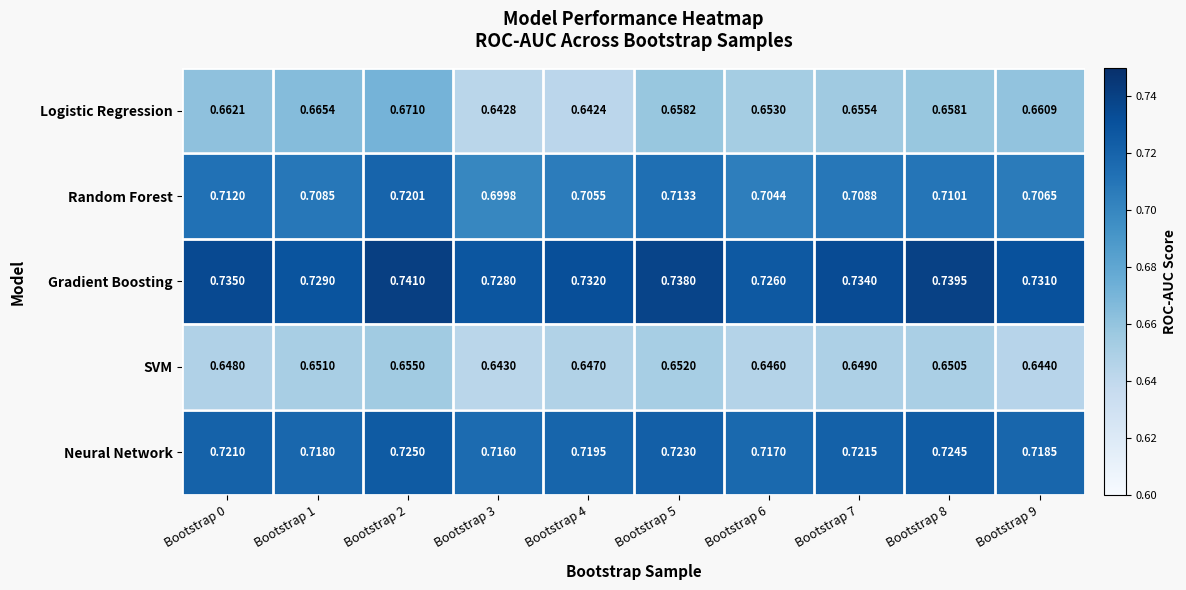

Which series has the widest spread of values?

Logistic Regression